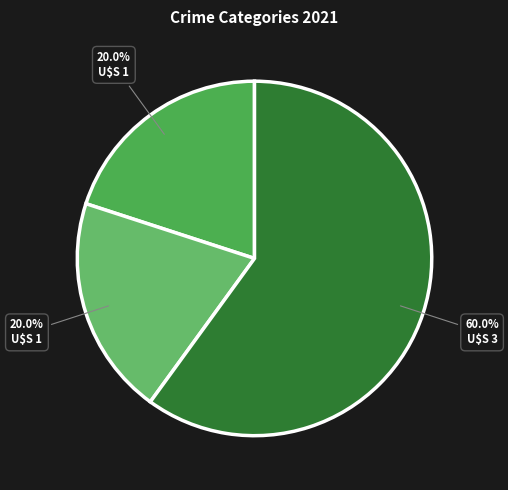

How many slices are in this pie chart?

3